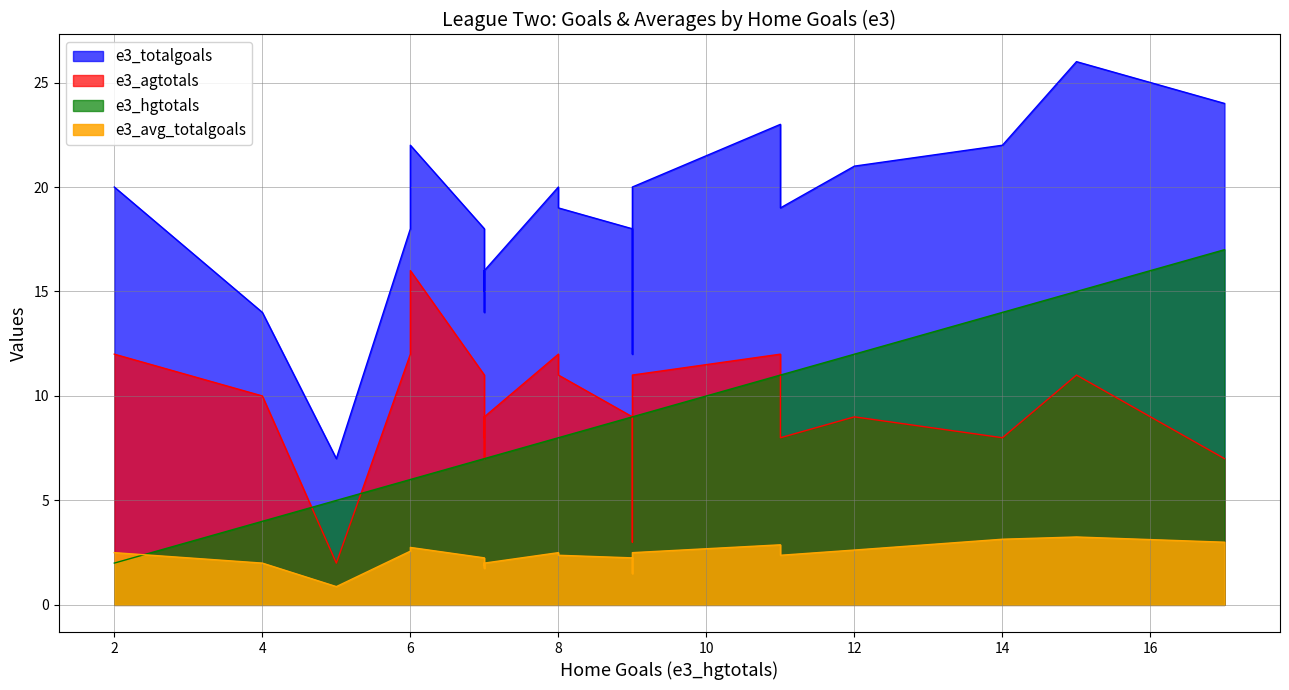

What is the sum of all e3_hgtotals values?

206.0